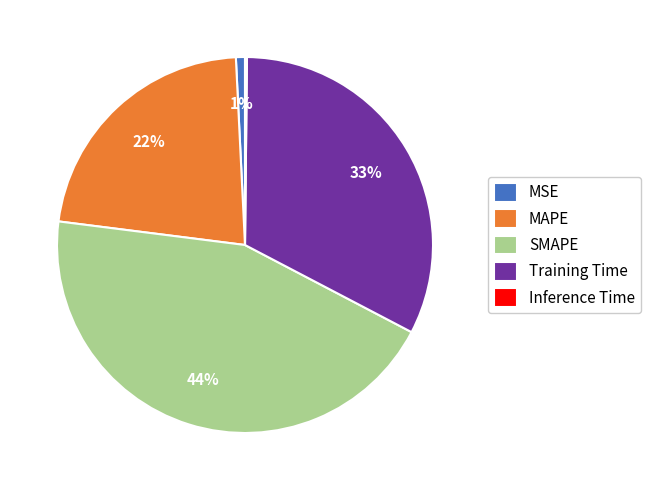

Is it true that MSE is 1% of the pie?

True